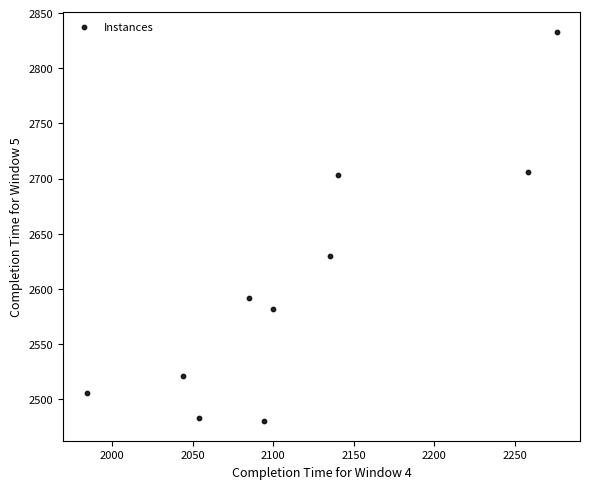

What is the average Y value?

2604